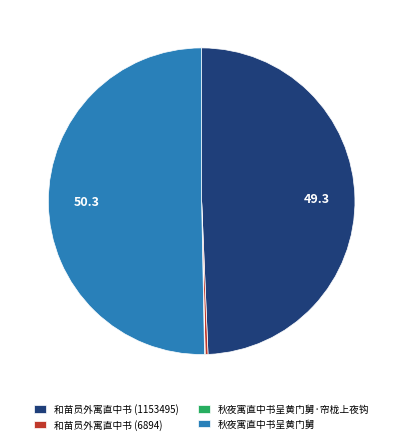

True or false: 秋夜寓直中书呈黄门舅 accounts for 50% of the total.

True